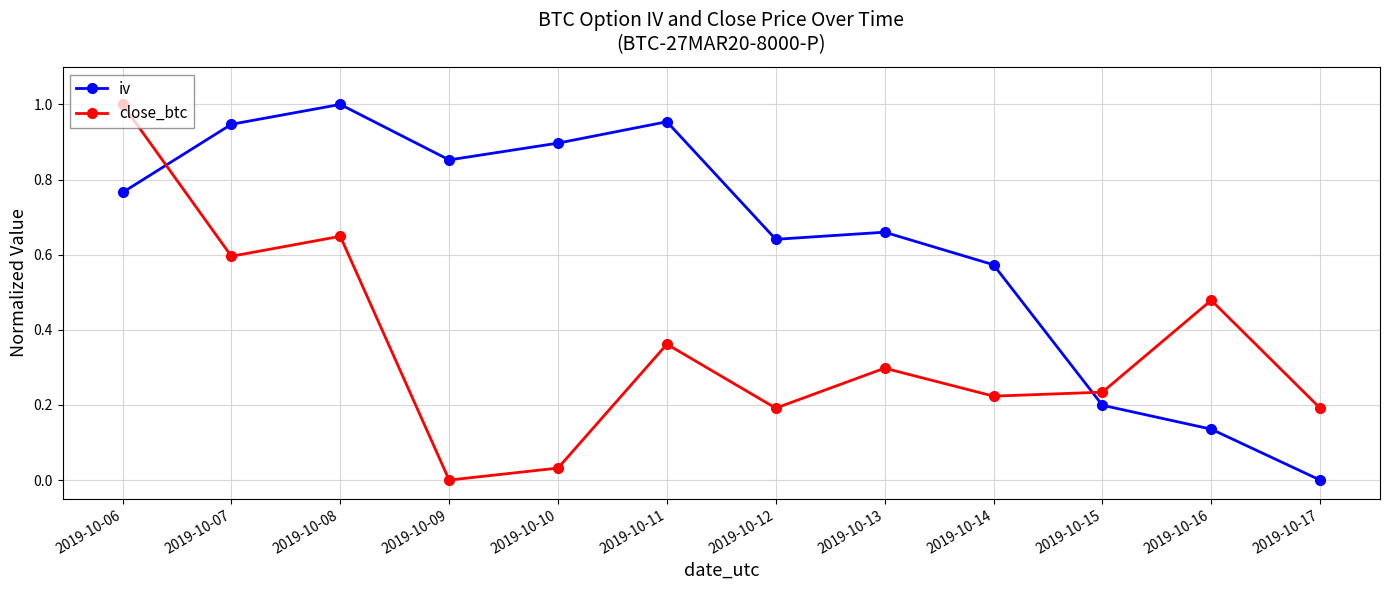

At which label is close_btc closest to 0?

2019-10-09